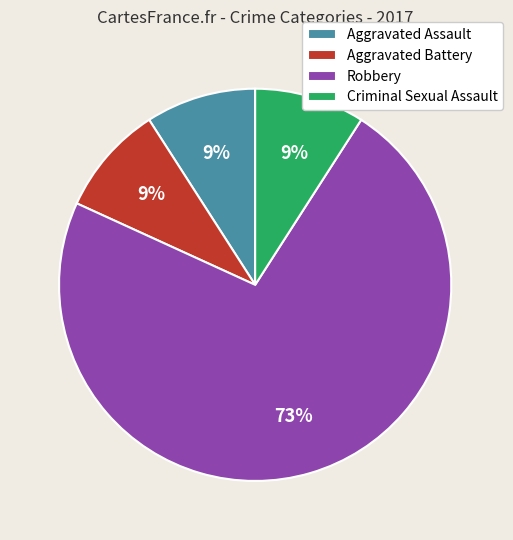

To the nearest percent, what percentage of the pie is Aggravated Assault?

9%